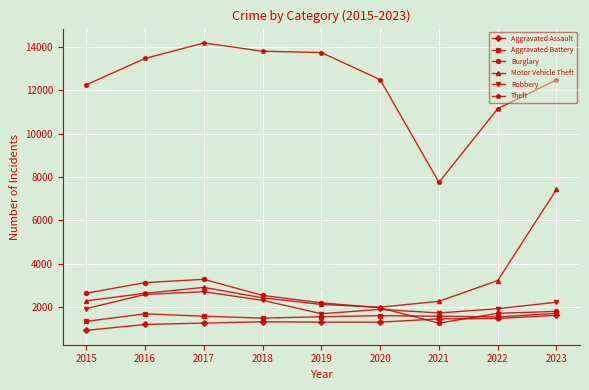

Which series has the largest range (max minus min)?

Theft